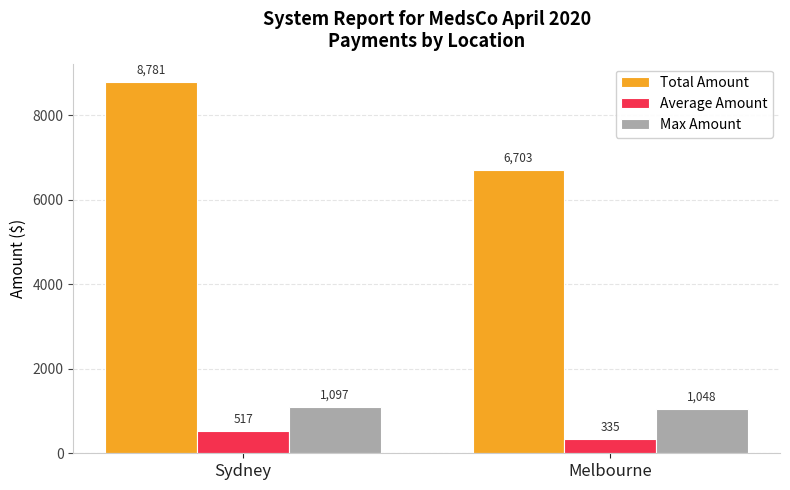

At which label does Total Amount first exceed 8781?

Sydney